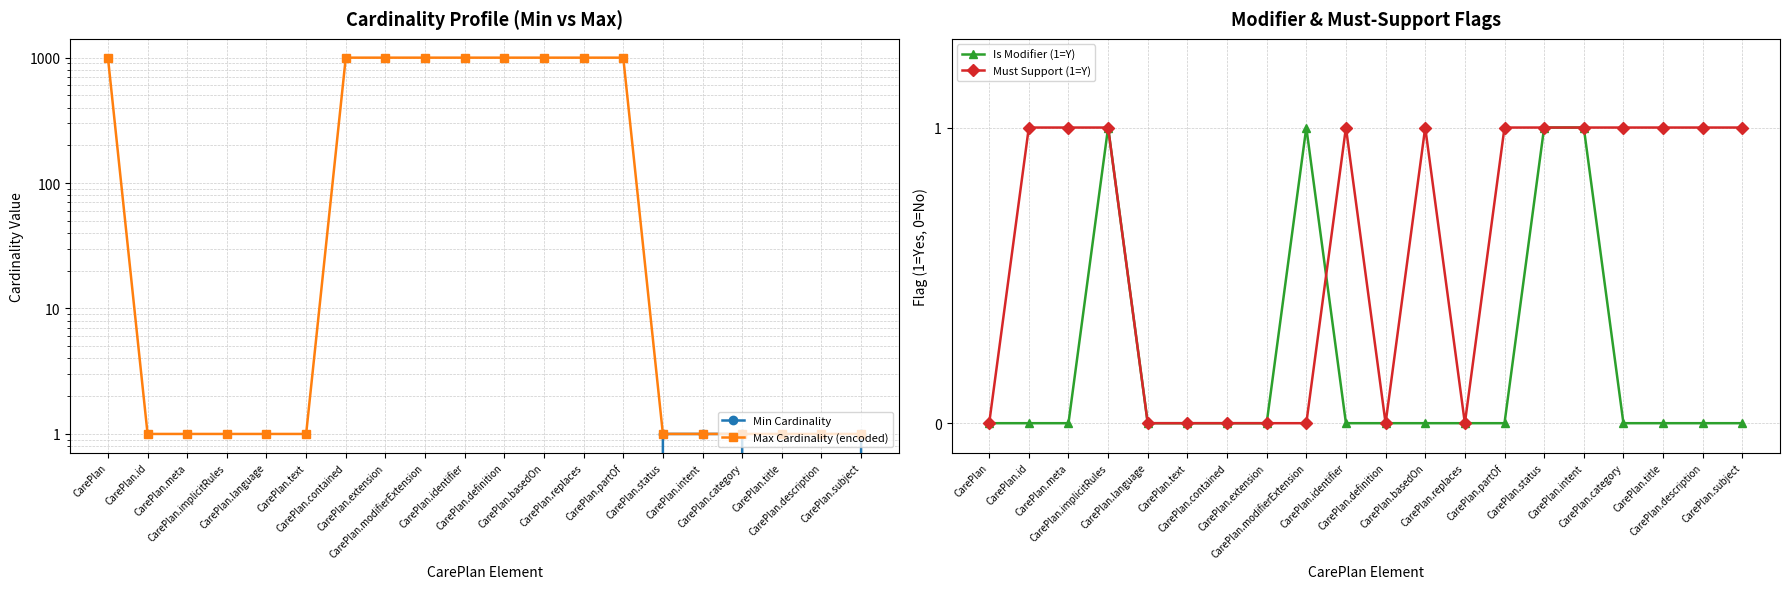

Does the chart have visible grid lines?

Yes